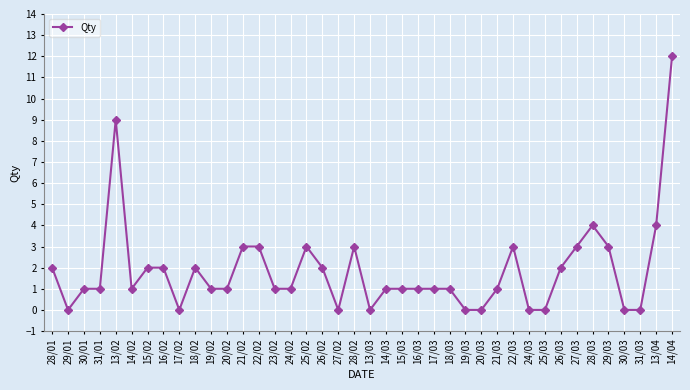

What is the average value?

2